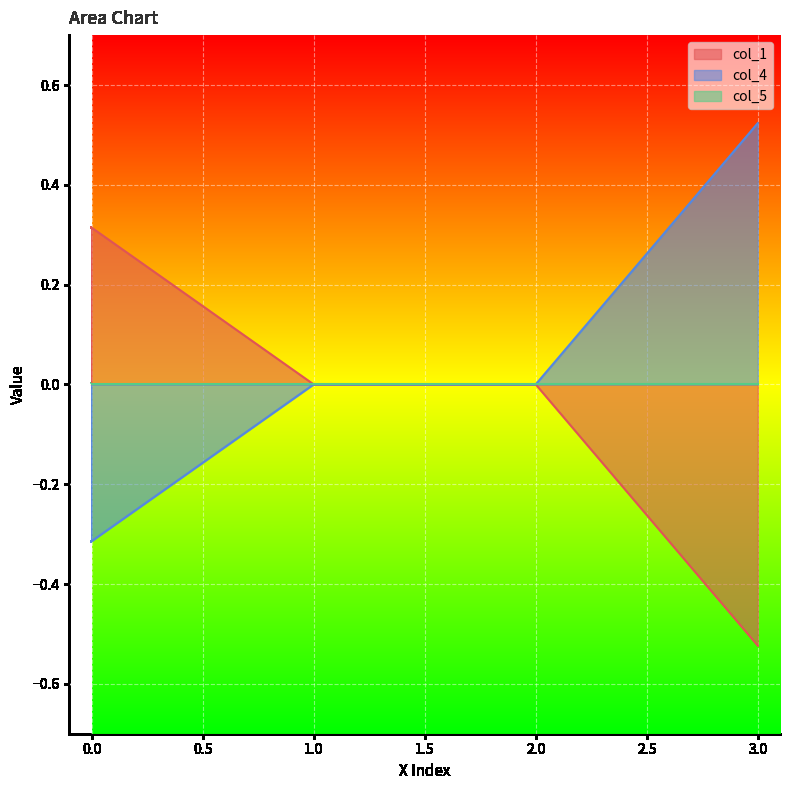

True or false: col_4 has a value of 0.2 at 3.0.

False